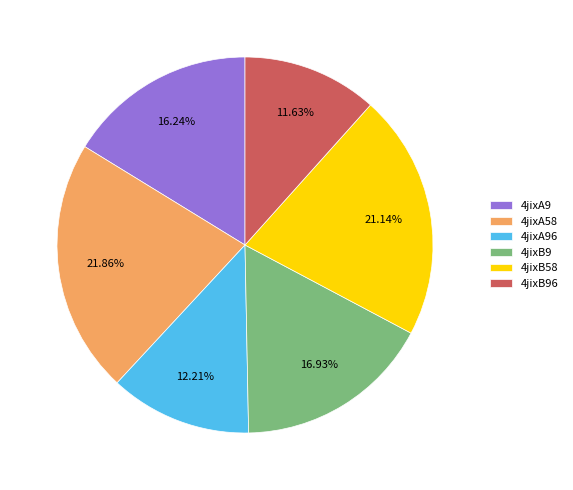

Is 4jixA58 the majority of the pie?

No